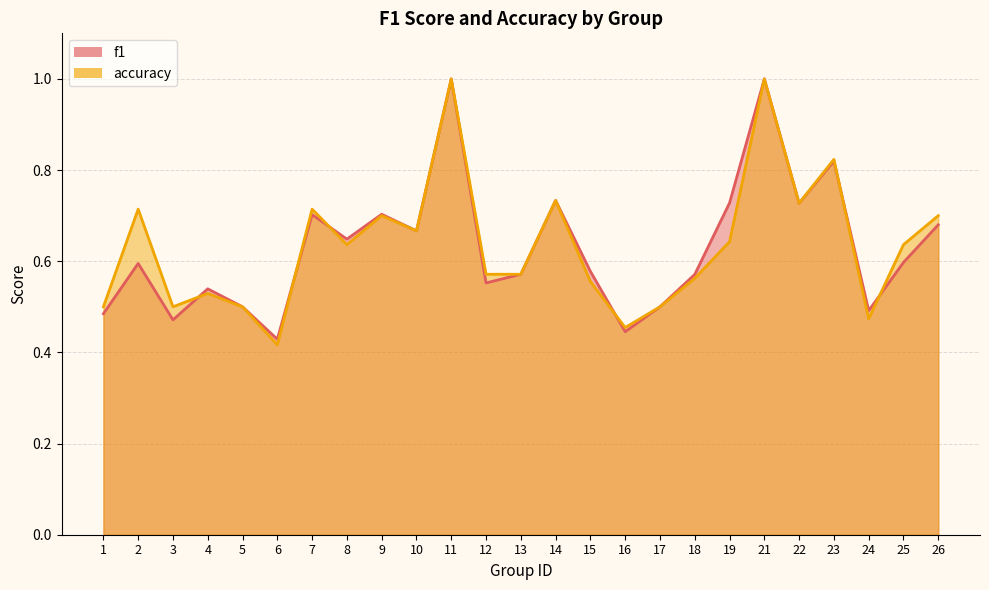

Where do f1 and accuracy first cross each other?

3 and 4